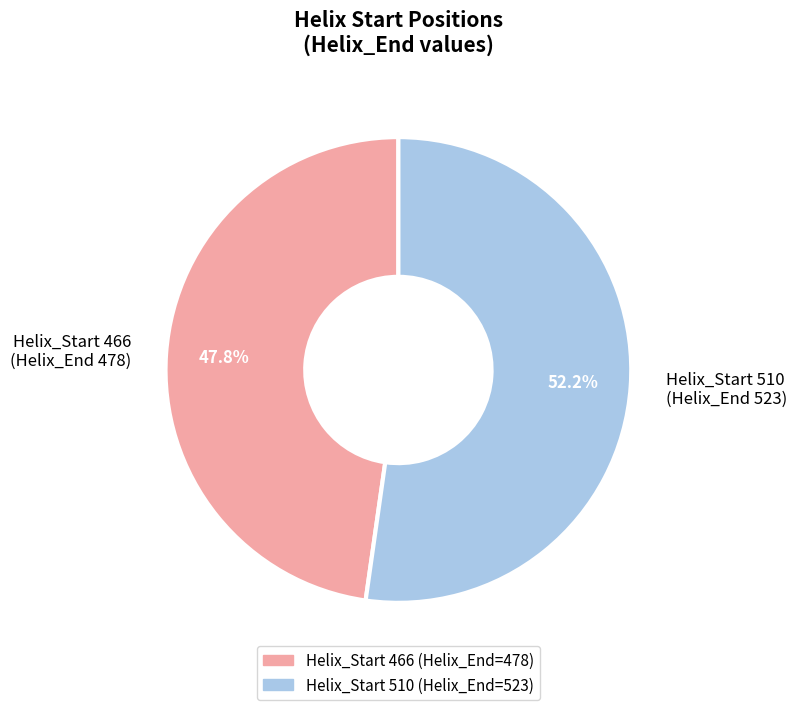

How many segments does this pie chart have?

2